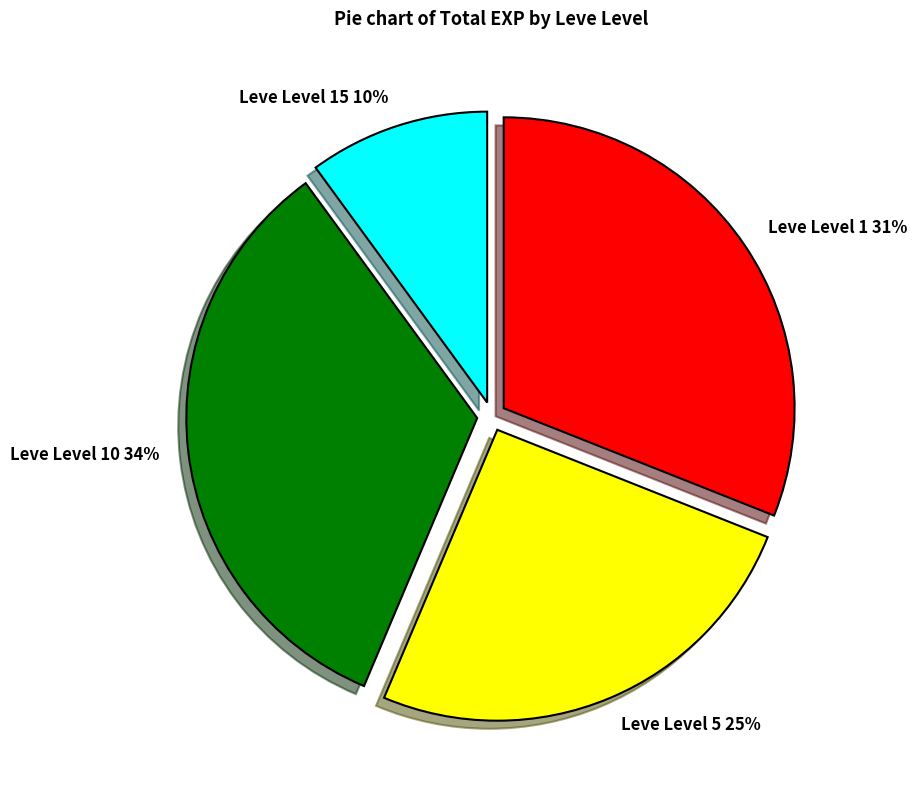

What percentage is the Leve Level 5 25% slice, to the nearest percent?

25%